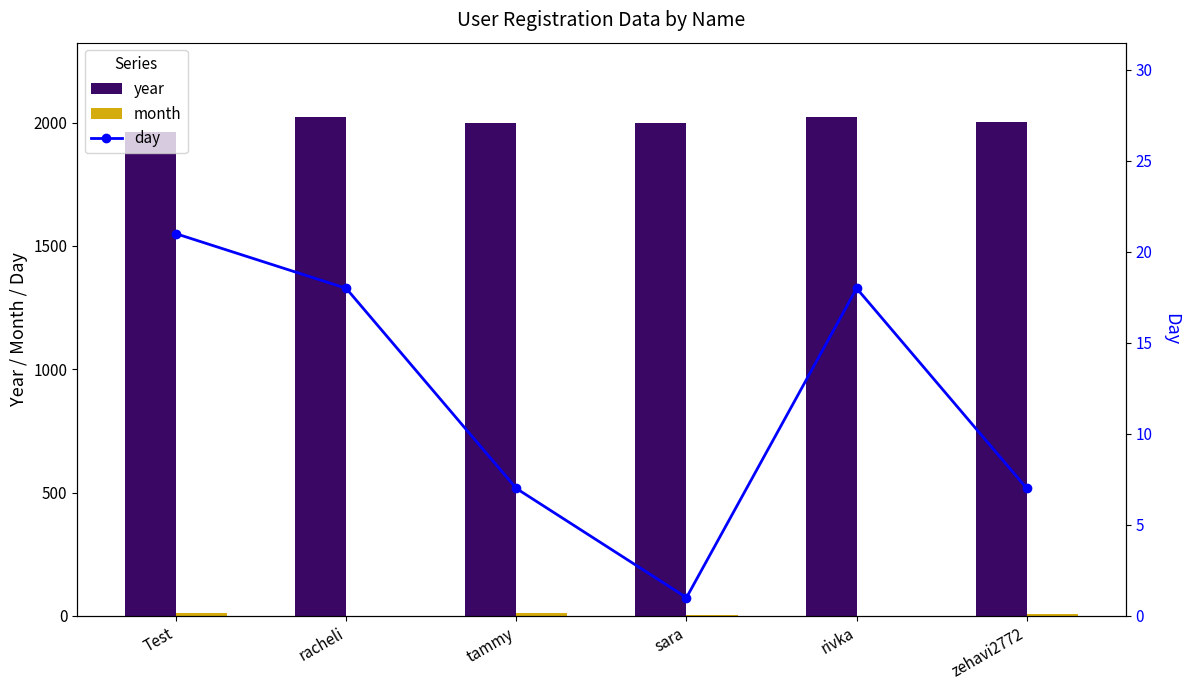

What is the approximate value of year at sara?

1999